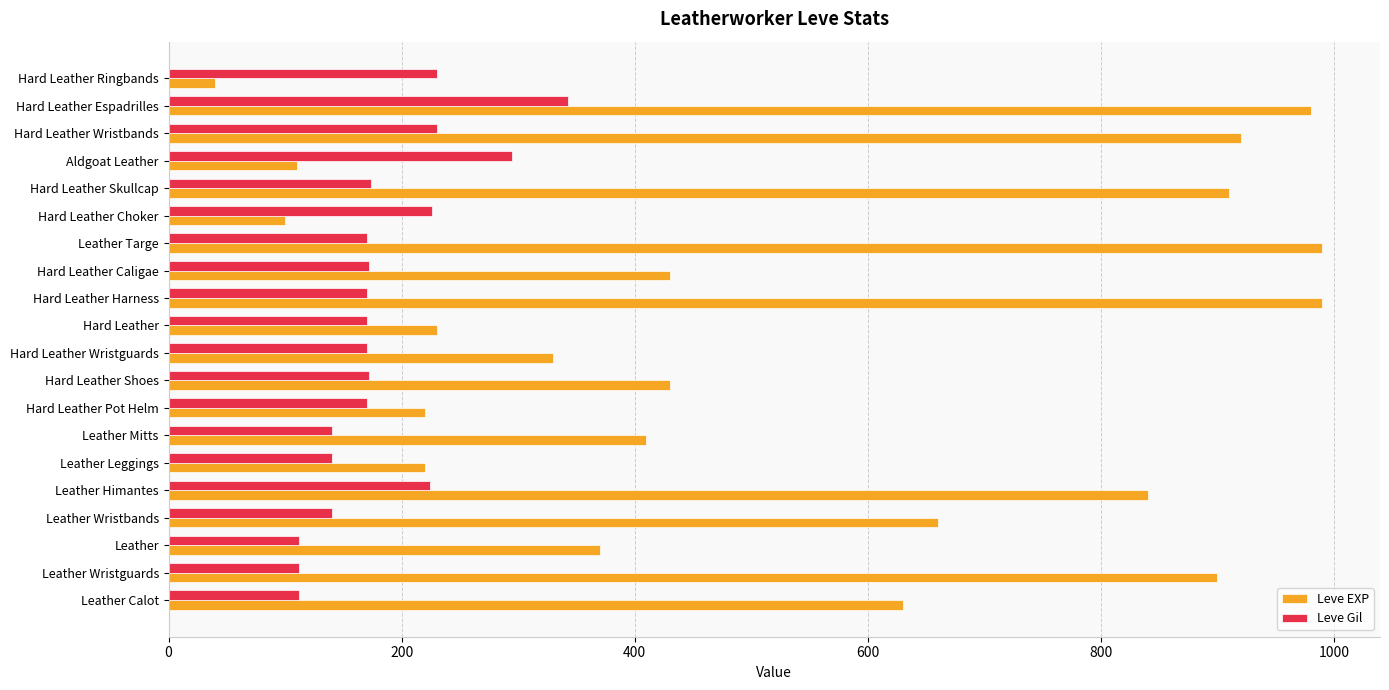

Between Leather Wristguards and Hard Leather Wristbands, which series saw the biggest shift?

Leve Gil